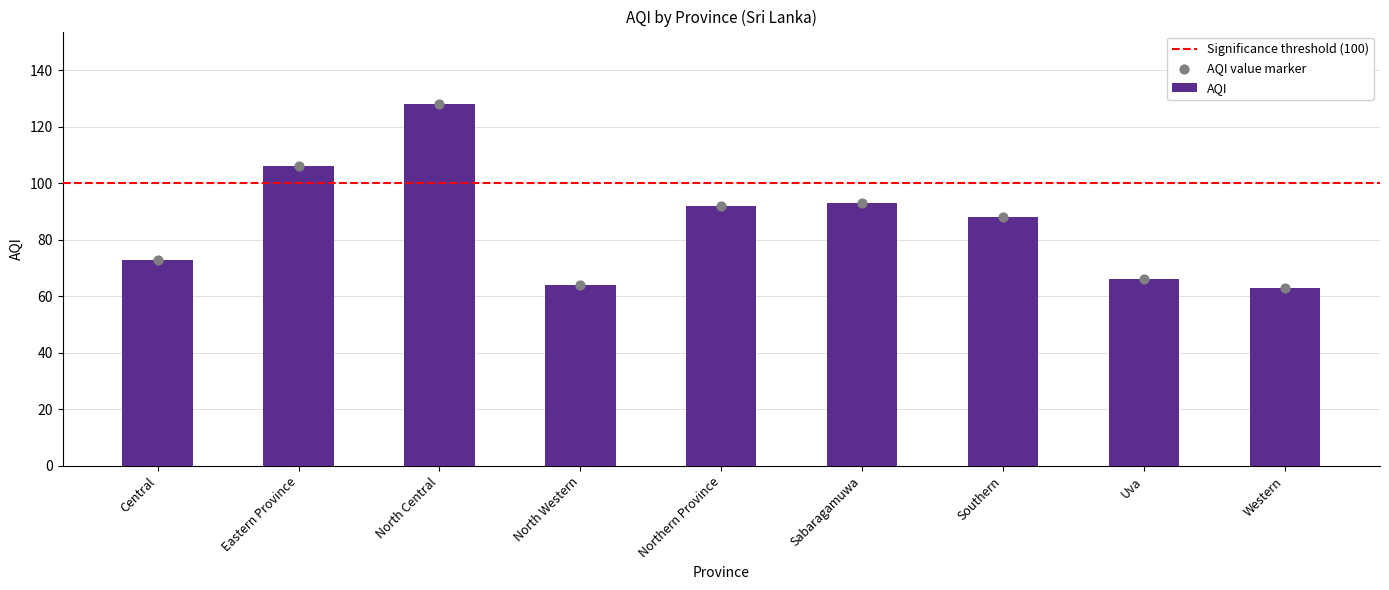

Between North Central and Western, which is larger?

North Central